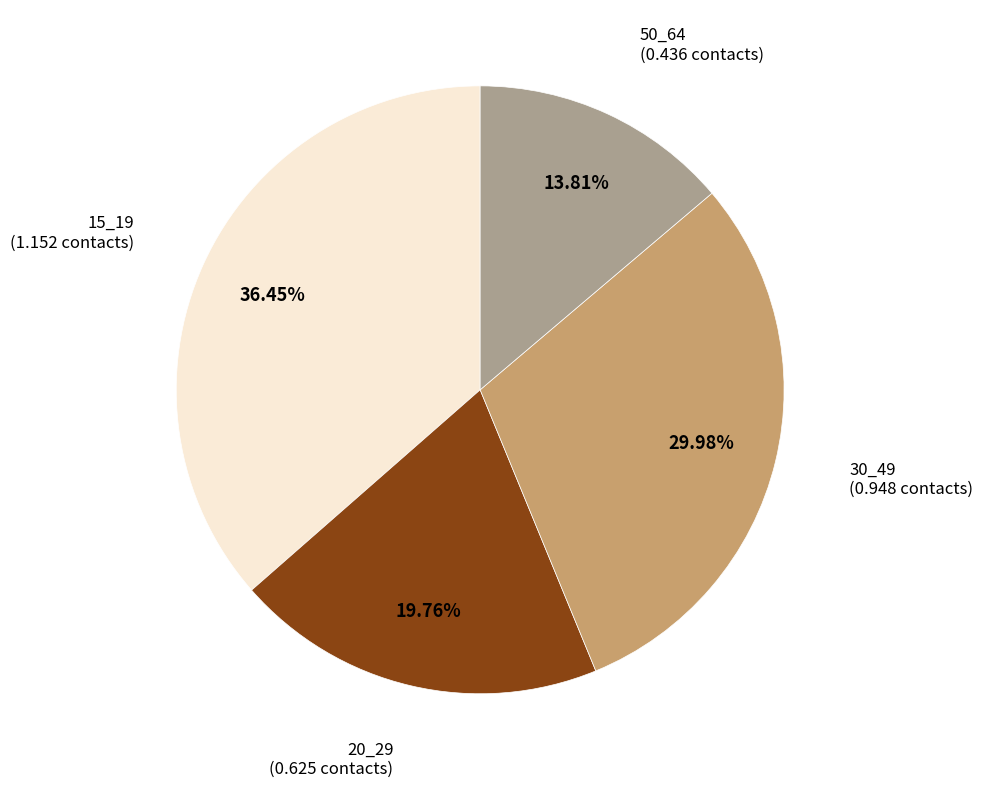

Does any single category account for the majority?

No